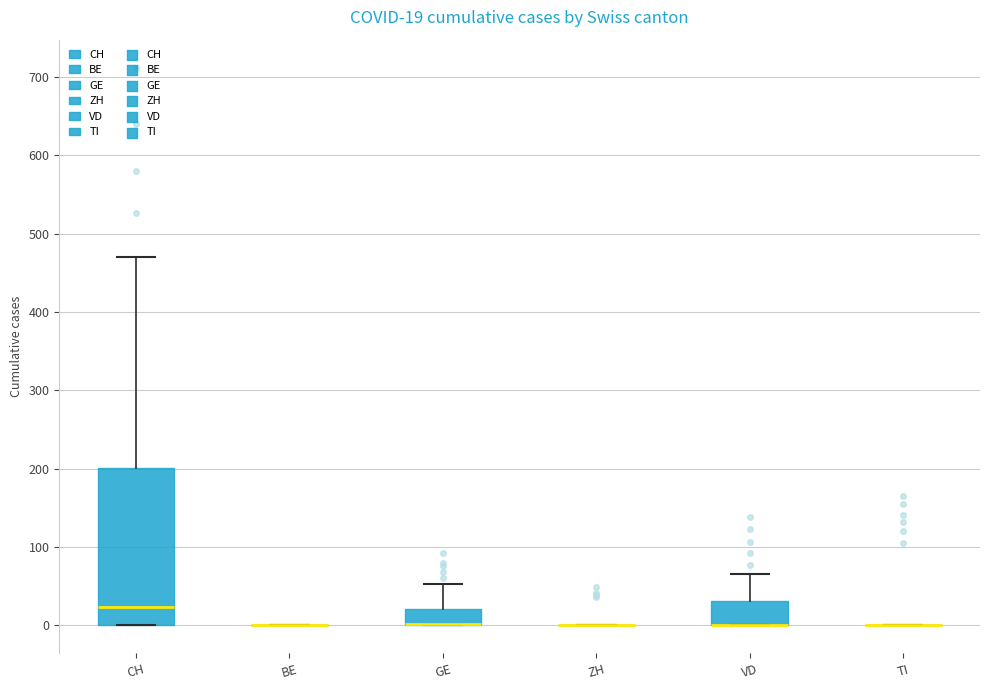

Comparing the boxes themselves (not the whiskers), which one is the tallest?

CH